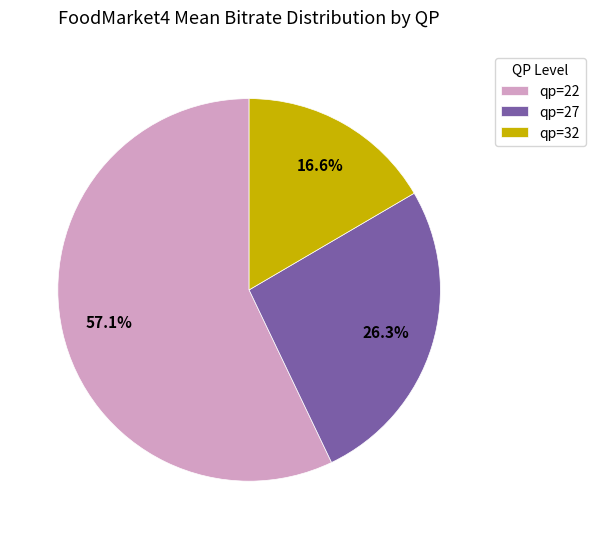

Rank the categories by value from highest to lowest.

qp=22, qp=27, qp=32